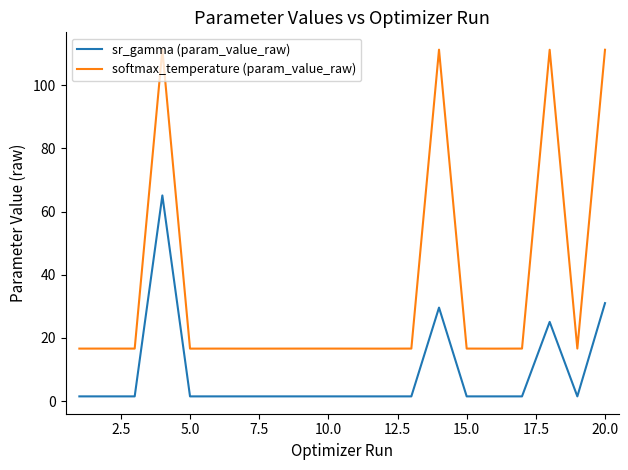

Which series has the largest range (max minus min)?

softmax_temperature (param_value_raw)